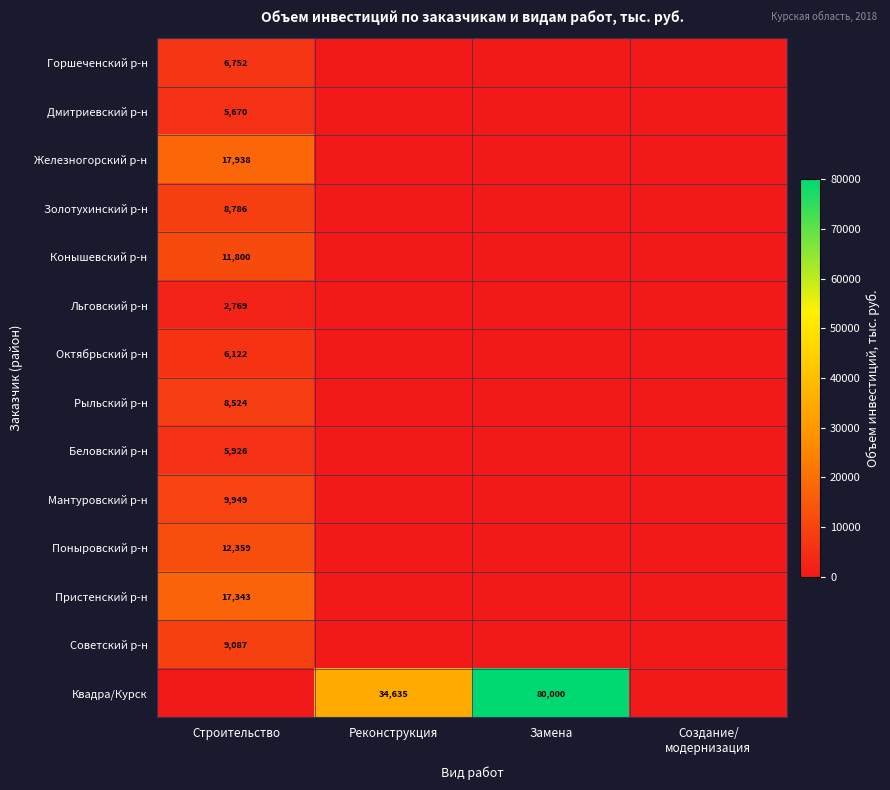

The value of Золотухинский р-н at Строительство is 8786. True or false?

True